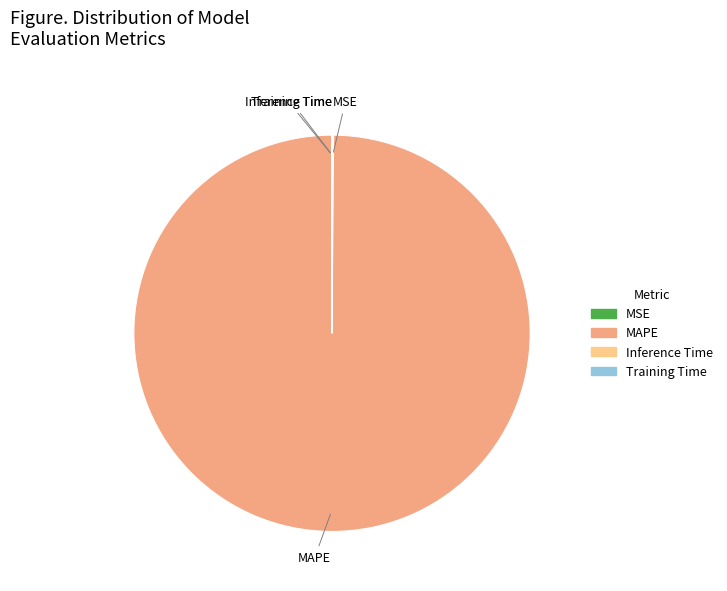

Which slice represents more than half of the pie?

MAPE